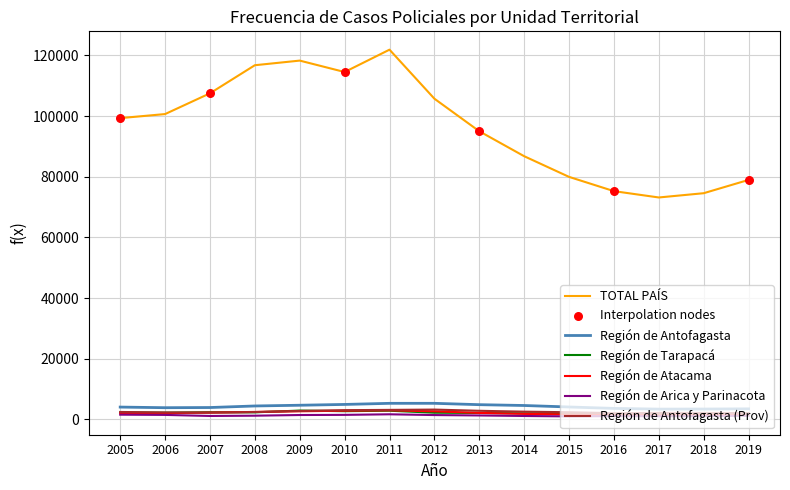

What is the total value across all series at 2007?

119317